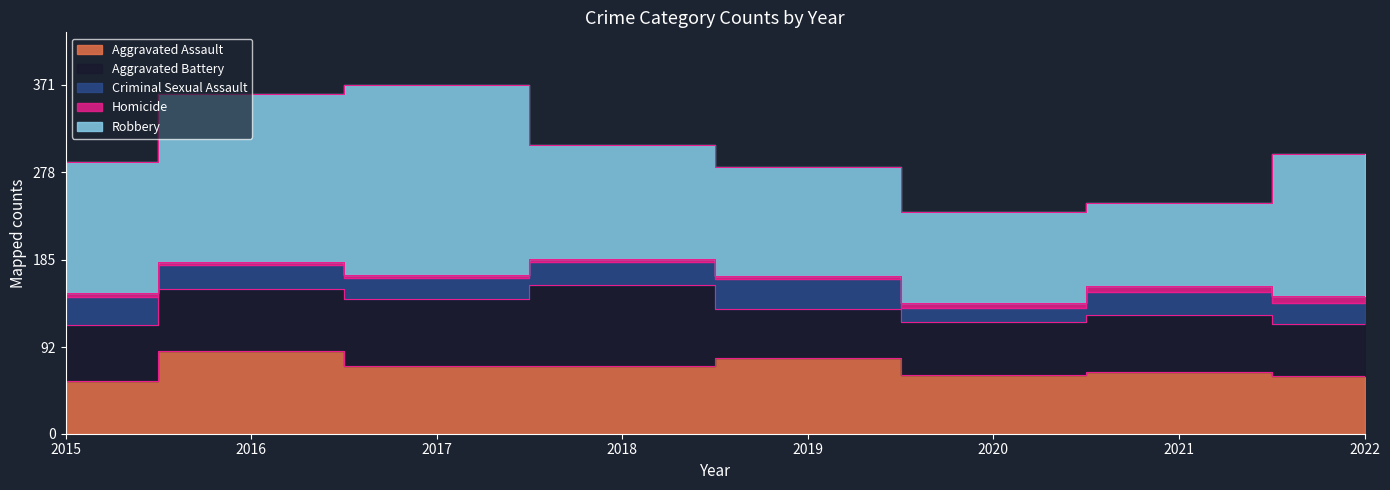

Where is Robbery nearest to the value 145?

2015